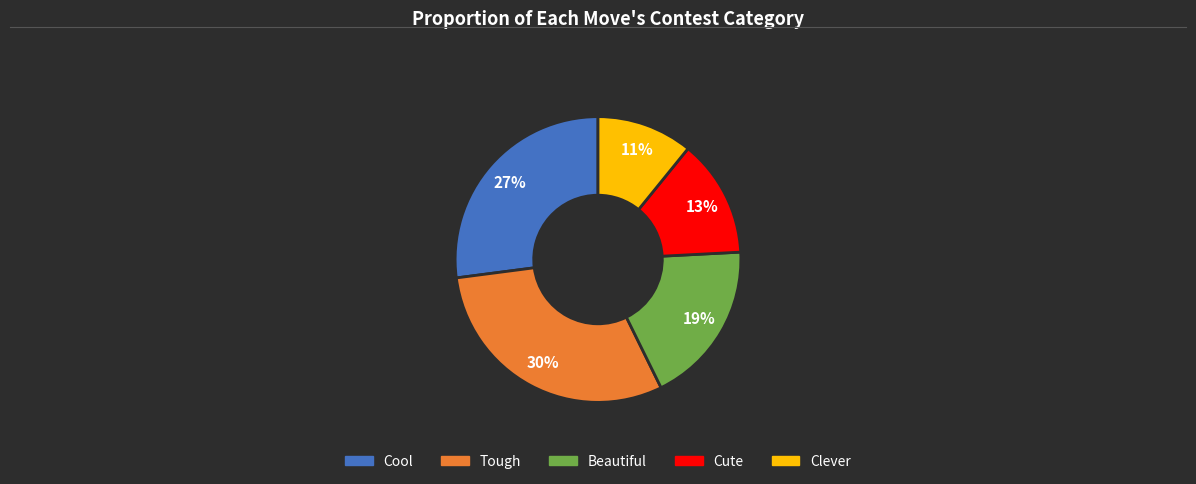

What percentage is the Cute slice, to the nearest percent?

13%